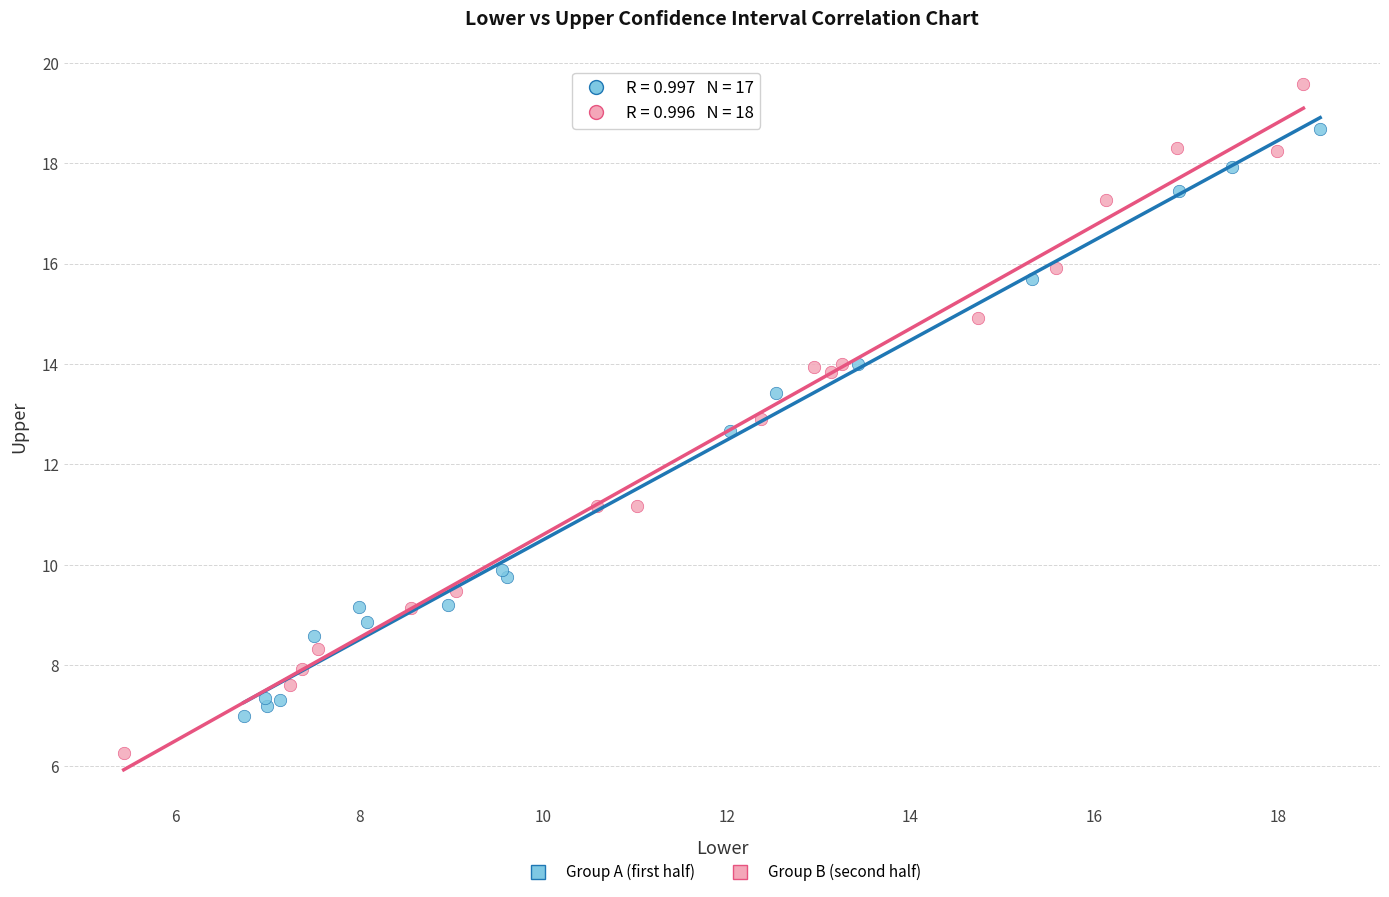

Which series has the widest spread of Y values?

Group B (second half)